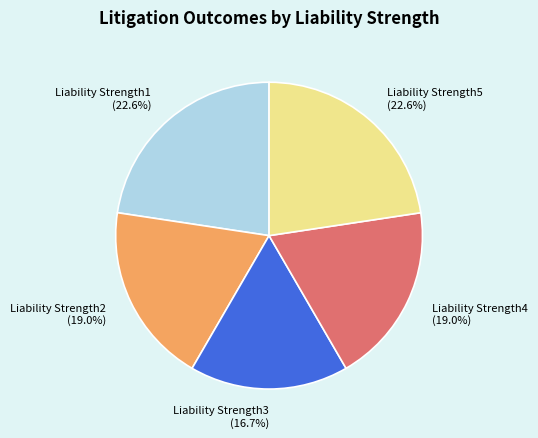

Does Liability Strength3 represent more than half of the total?

No